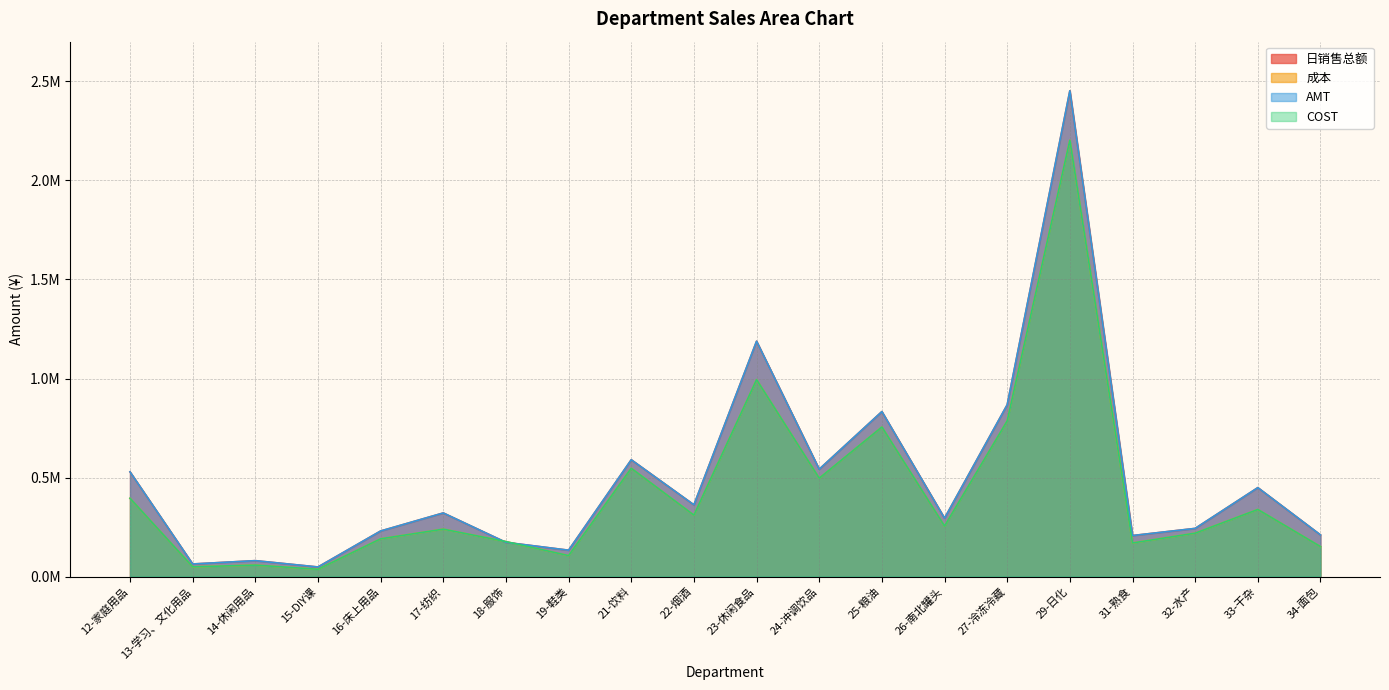

What value does the COST series have at 15-DIY课?

37266.9